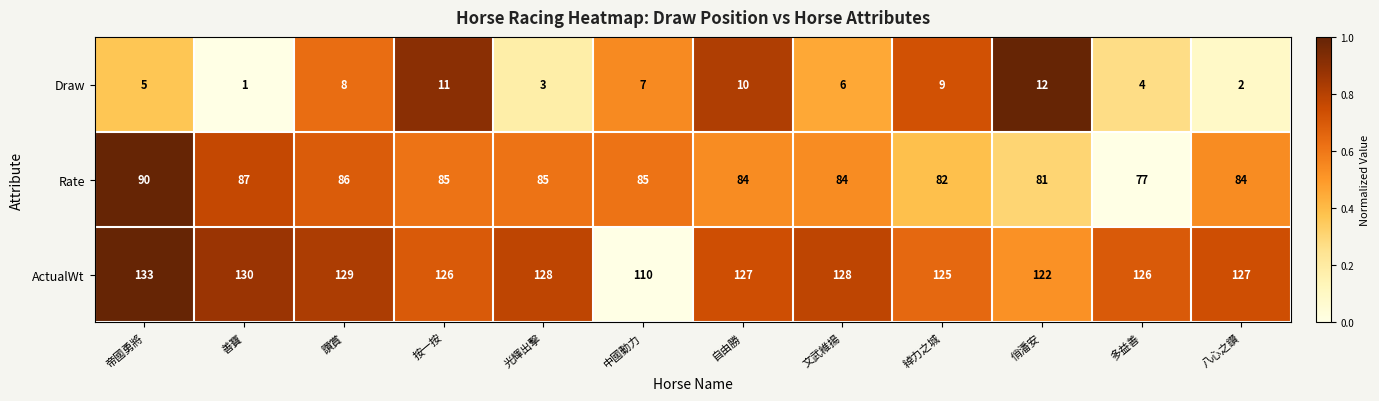

The Draw series shows 14 at 自由勝. True or false?

False